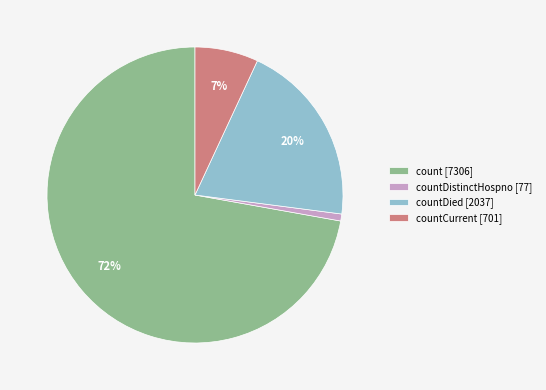

To the nearest percent, what is the combined percentage of countCurrent [701] and countDistinctHospno [77]?

8%